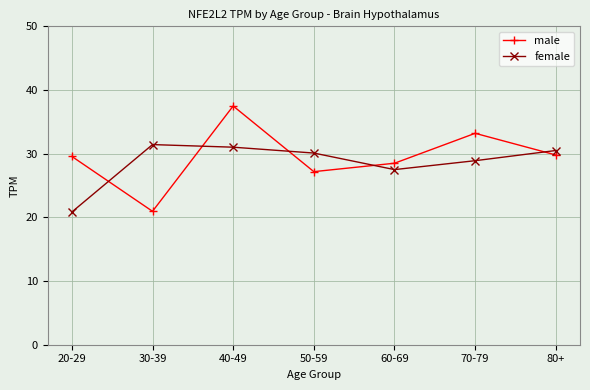

At how many categories does at least one series exceed 36?

1